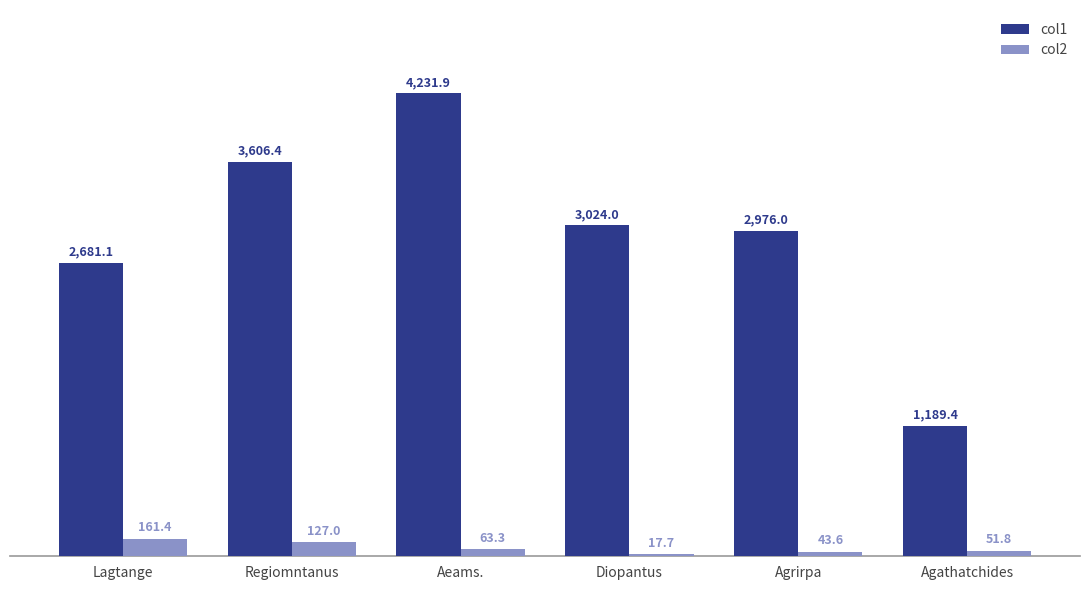

How many bars are there in total?

12